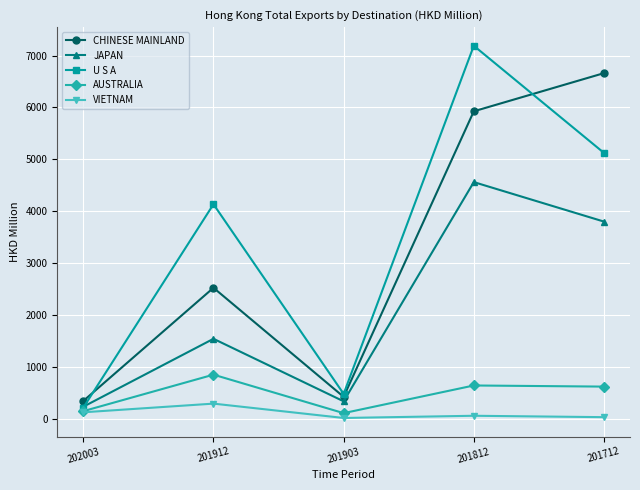

True or false: CHINESE MAINLAND and VIETNAM cross at least once.

False